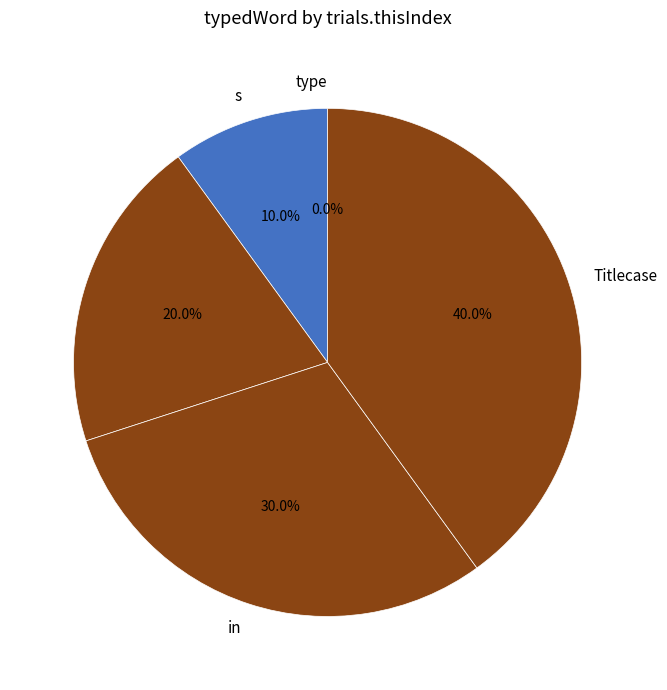

What is the change in value from s to in?

+2